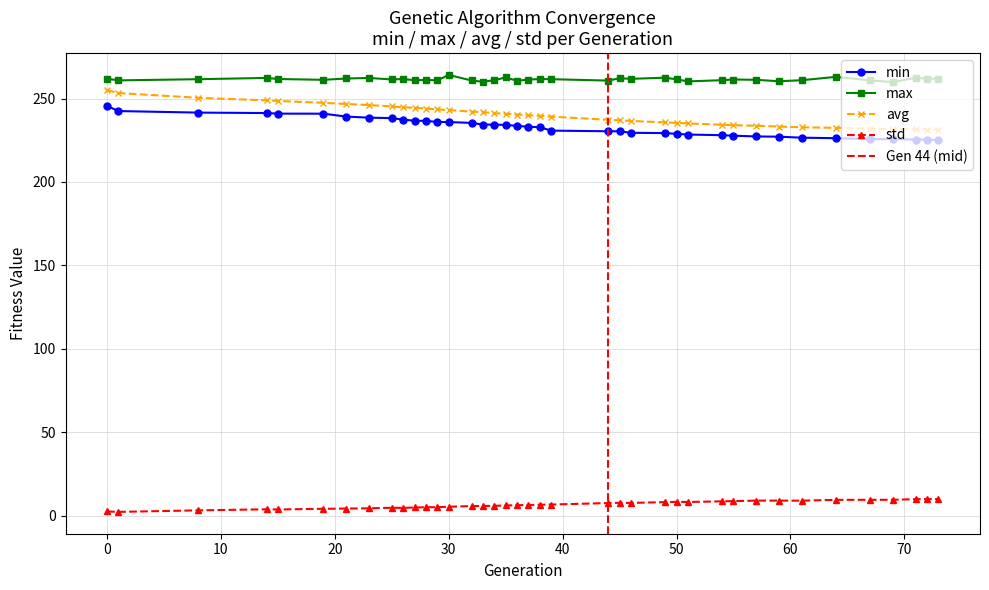

Reading left to right, list all the values displayed in this chart.

min: 245.5	242.5	241.6	241.3	240.9	240.9	239.2	238.5	238.3	237.3	236.7	236.6	236.0	235.9	235.4	234.4	234.4	234.2	233.6	233.1	232.8	230.8	230.4	230.4	229.5	229.3	228.9	228.4	228.0	227.7	227.3	227.1	226.5	226.2	225.7	225.6	225.4	225.4	225.1
max: 261.9	260.9	261.6	262.3	261.7	261.2	262.0	262.3	261.4	261.7	261.0	261.1	260.9	264.1	260.8	260.0	261.0	262.6	260.6	261.3	261.7	261.6	260.7	262.1	261.8	262.5	261.5	260.3	261.0	261.4	261.2	260.3	261.0	263.0	260.9	259.8	262.4	261.9	261.9
avg: 255.0	253.3	250.4	248.9	248.5	247.4	246.7	246.1	245.2	244.7	244.5	243.9	243.5	243.1	242.1	241.8	241.2	240.9	240.4	240.0	239.7	239.2	237.2	237.0	236.6	235.7	235.4	235.1	234.3	234.0	233.7	233.2	232.8	232.4	232.0	231.7	231.6	231.4	231.3
std: 2.6	2.4	3.3	3.9	3.8	4.2	4.4	4.5	4.8	4.8	5.0	5.2	5.2	5.5	5.9	5.9	6.0	6.2	6.4	6.5	6.7	6.8	7.7	7.8	7.8	8.2	8.4	8.3	8.7	8.8	9.1	9.1	9.1	9.6	9.6	9.6	10.0	10.0	10.1